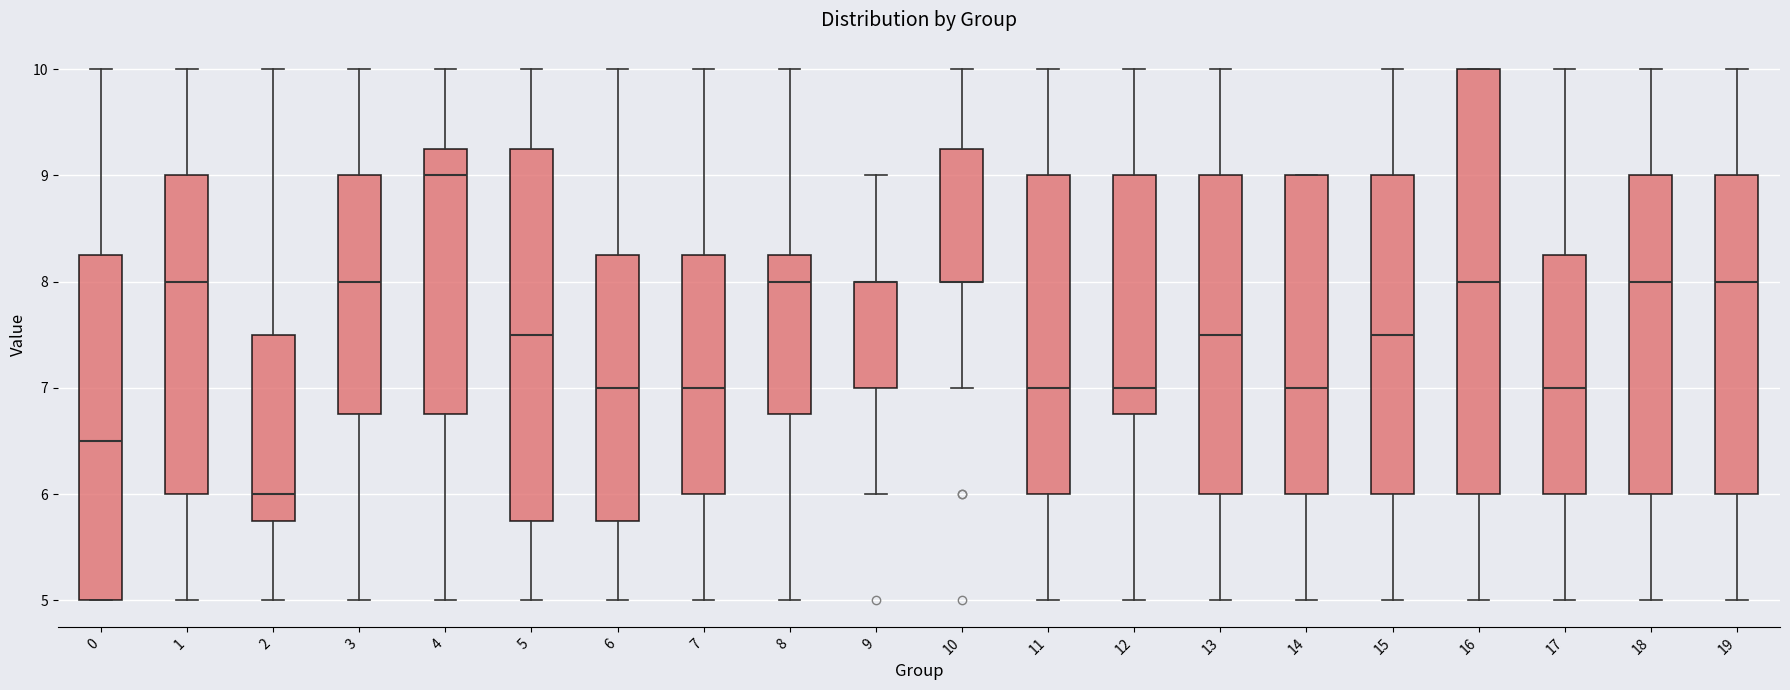

Reading left to right, transcribe this box plot: for each box, give where its median line is, the range the box spans, and where its two whiskers end, as read against the y-axis. The values are not printed on the chart, so give them approximately, as read against the axis.

0: median 6.5, box 5.0 to 8.3, whiskers 5.0 to 10.0
1: median 8.0, box 6.0 to 9.0, whiskers 5.0 to 10.0
2: median 6.0, box 5.8 to 7.5, whiskers 5.0 to 10.0
3: median 8.0, box 6.8 to 9.0, whiskers 5.0 to 10.0
4: median 9.0, box 6.8 to 9.3, whiskers 5.0 to 10.0
5: median 7.5, box 5.8 to 9.3, whiskers 5.0 to 10.0
6: median 7.0, box 5.8 to 8.3, whiskers 5.0 to 10.0
7: median 7.0, box 6.0 to 8.3, whiskers 5.0 to 10.0
8: median 8.0, box 6.8 to 8.3, whiskers 5.0 to 10.0
9: median 8.0 (drawn on the box's upper edge), box 7.0 to 8.0, whiskers 6.0 to 9.0
10: median 8.0 (drawn on the box's lower edge), box 8.0 to 9.3, whiskers 7.0 to 10.0
11: median 7.0, box 6.0 to 9.0, whiskers 5.0 to 10.0
12: median 7.0, box 6.8 to 9.0, whiskers 5.0 to 10.0
13: median 7.5, box 6.0 to 9.0, whiskers 5.0 to 10.0
14: median 7.0, box 6.0 to 9.0, whiskers 5.0 to 9.0
15: median 7.5, box 6.0 to 9.0, whiskers 5.0 to 10.0
16: median 8.0, box 6.0 to 10.0, whiskers 5.0 to 10.0
17: median 7.0, box 6.0 to 8.3, whiskers 5.0 to 10.0
18: median 8.0, box 6.0 to 9.0, whiskers 5.0 to 10.0
19: median 8.0, box 6.0 to 9.0, whiskers 5.0 to 10.0